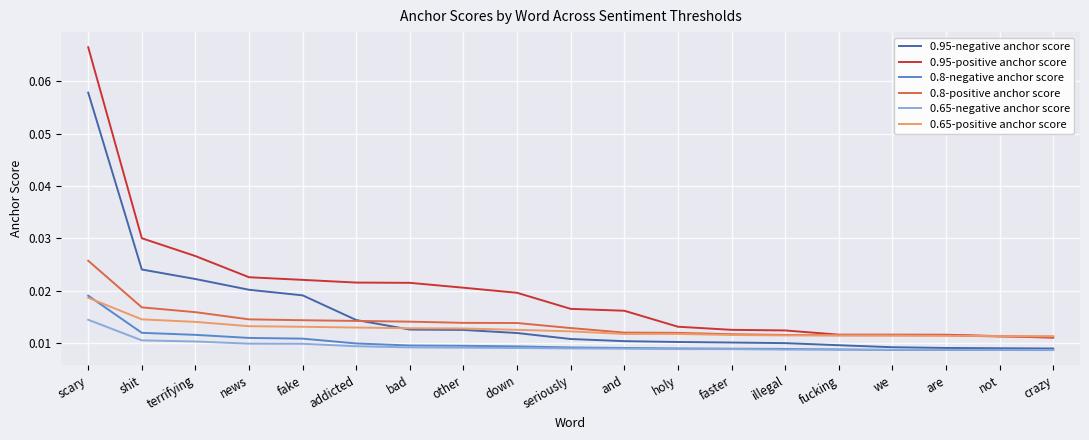

At which category does the chart reach its peak across all series?

scary